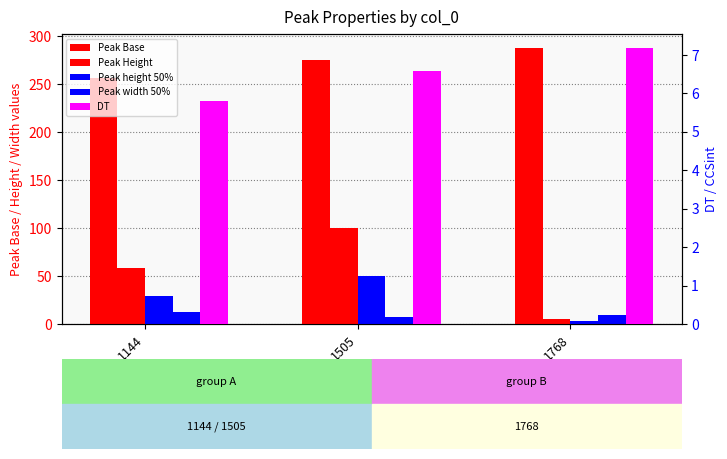

List the series in order of their peak value, lowest first.

DT, Peak width 50%, Peak height 50%, Peak Height, Peak Base